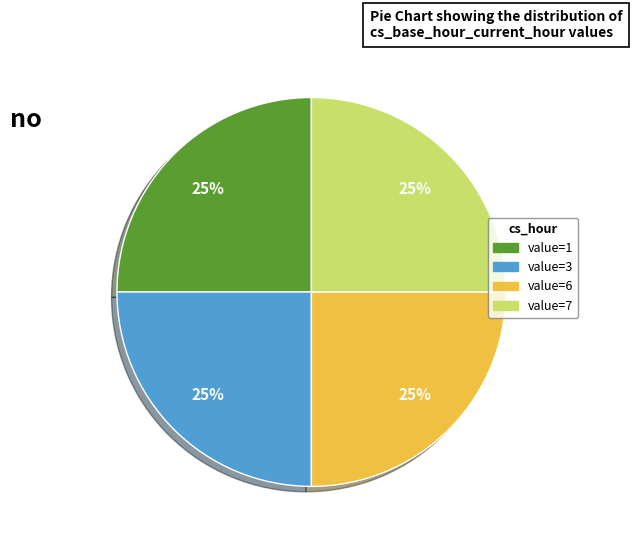

To the nearest percent, what is the average slice percentage?

25%